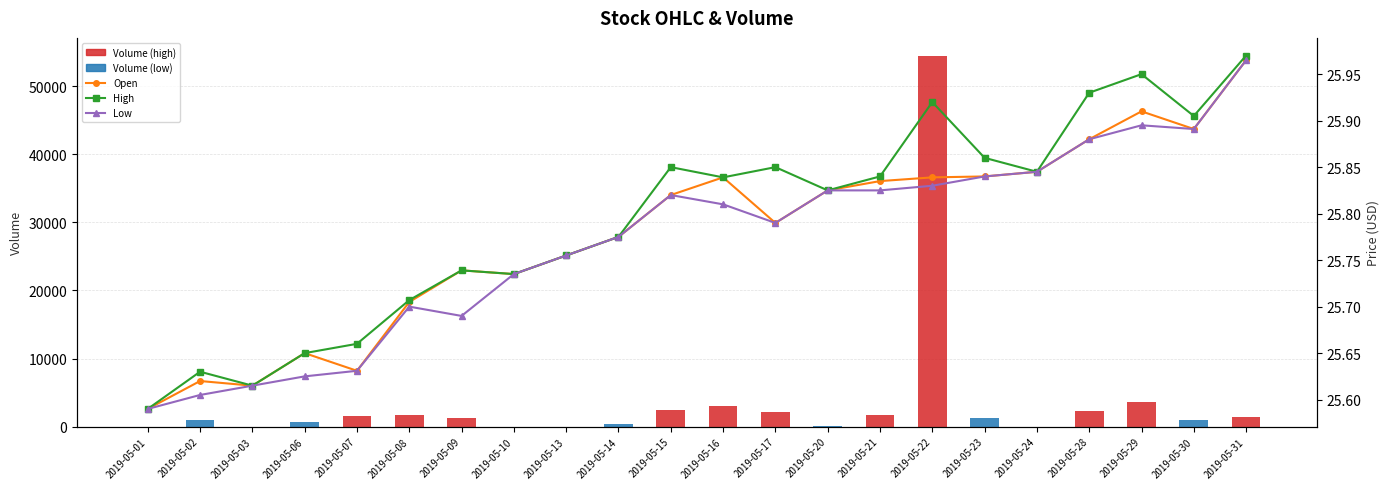

Are the bars horizontal?

No